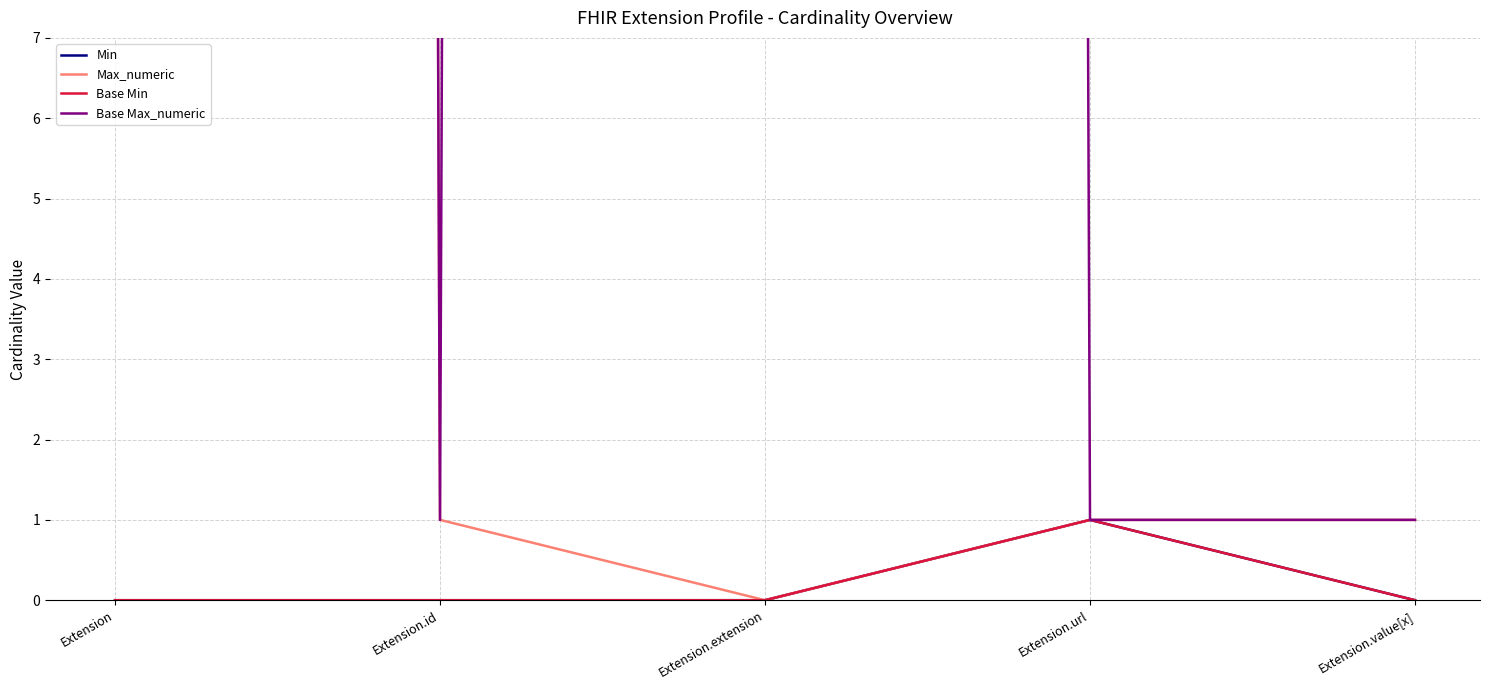

Is this an area chart (filled region under the line)?

No